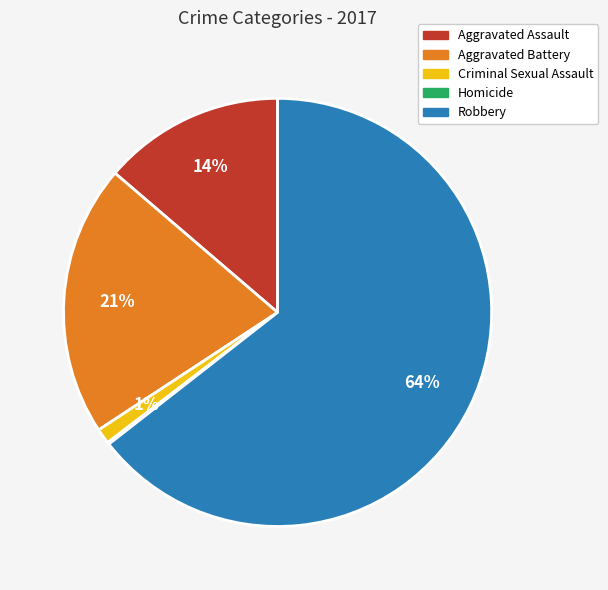

Between Criminal Sexual Assault and Aggravated Battery, which is larger?

Aggravated Battery